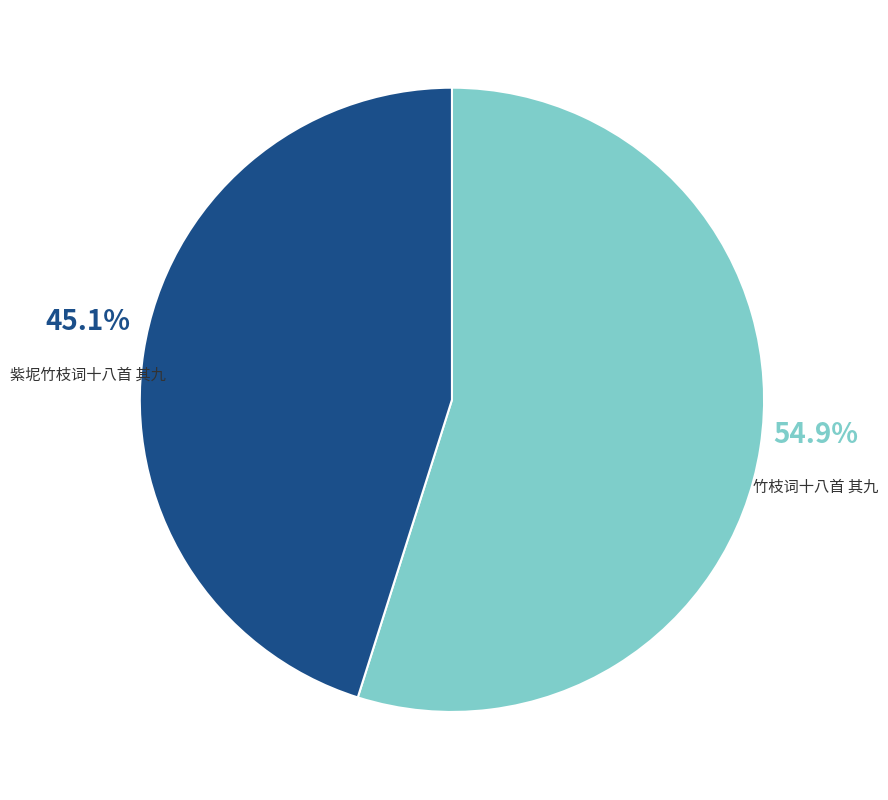

How many segments does this pie chart have?

2